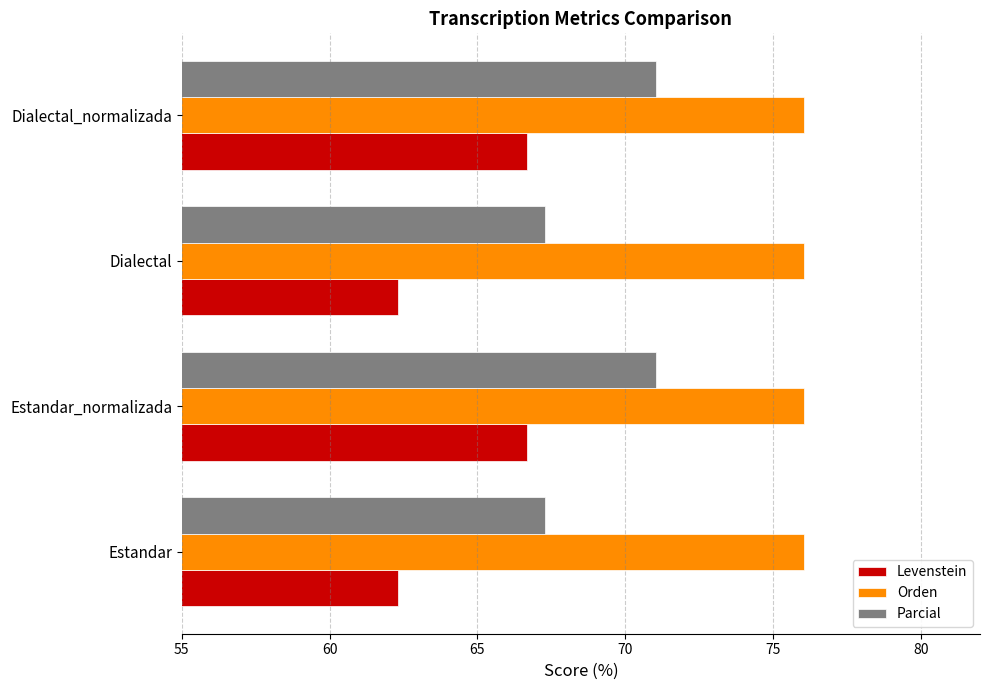

Which series has the largest total across all categories?

Orden